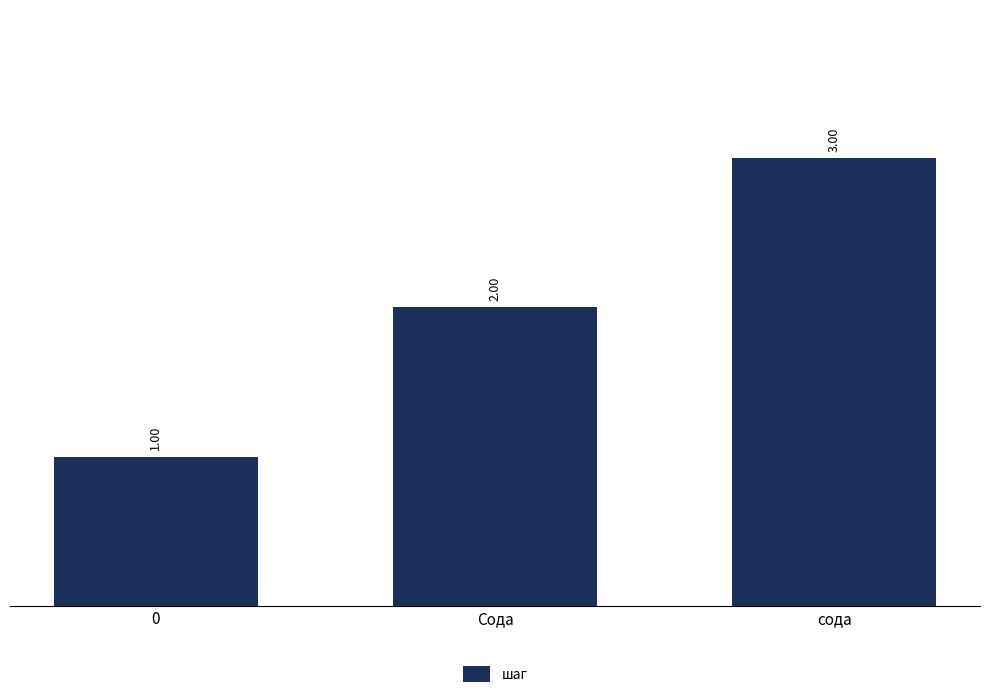

What is the greatest value displayed?

3